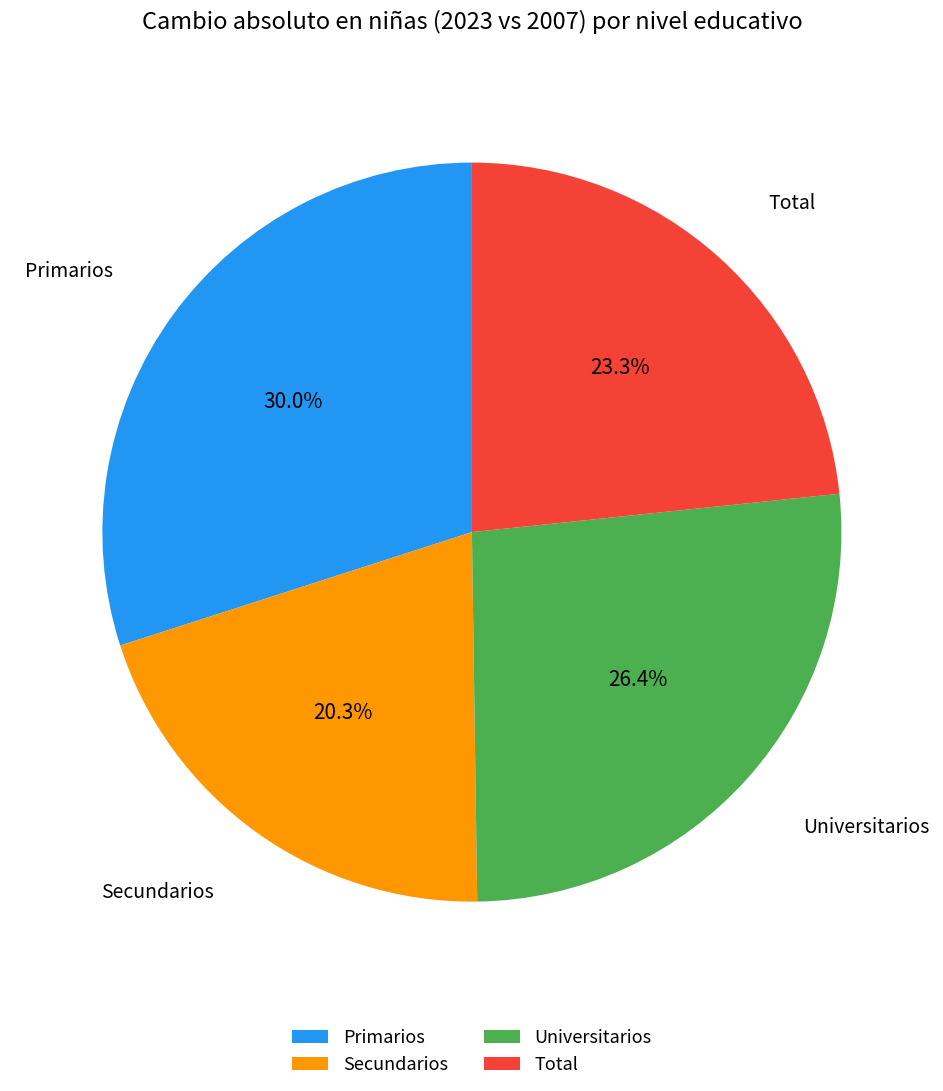

What is the ratio of the value at Secundarios to the value at Universitarios?

0.8